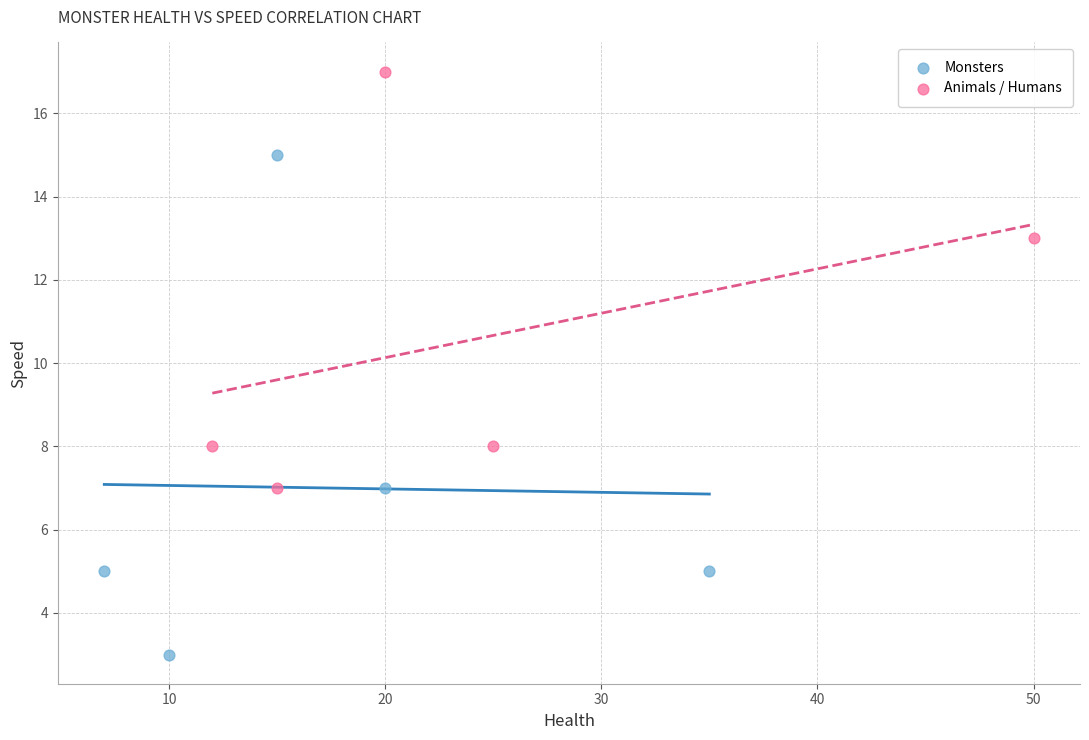

Which series reaches the maximum Y coordinate?

Animals / Humans